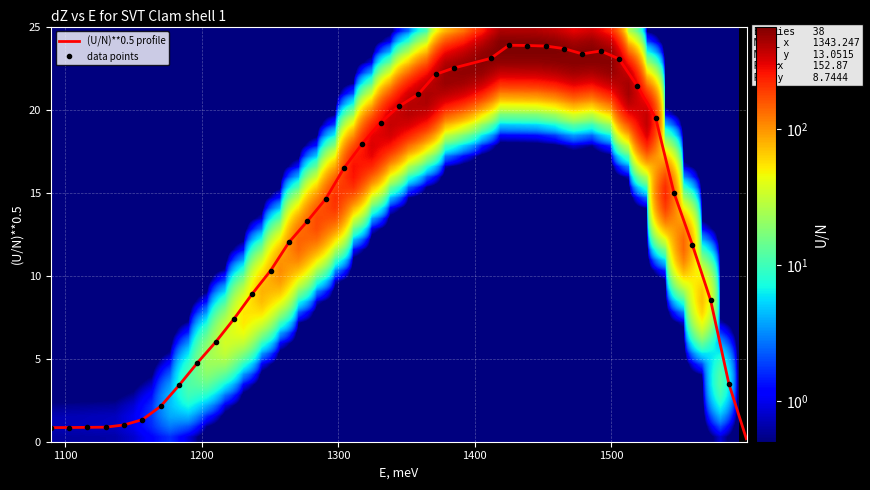

What is the maximum value shown in the chart?

23.9